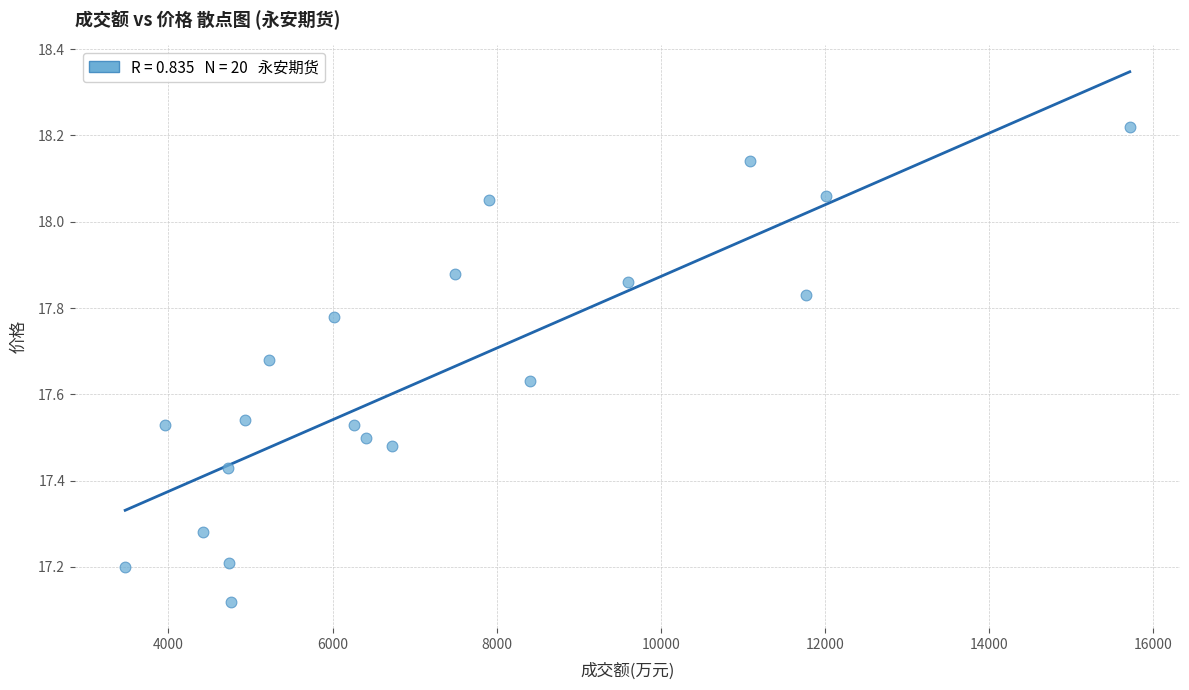

What is the range of Y values (max minus min)?

1.1